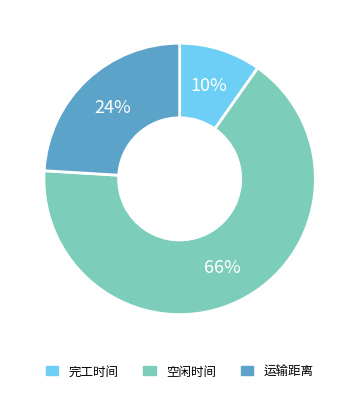

Is there a majority slice in this chart?

Yes